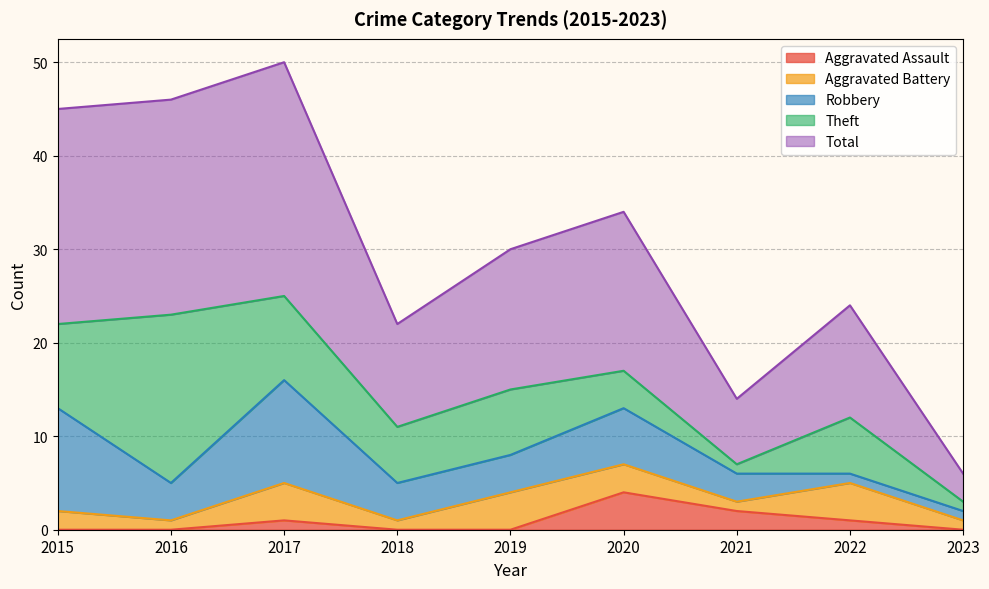

What is the value of the Theft point at the 8th from the left?

6